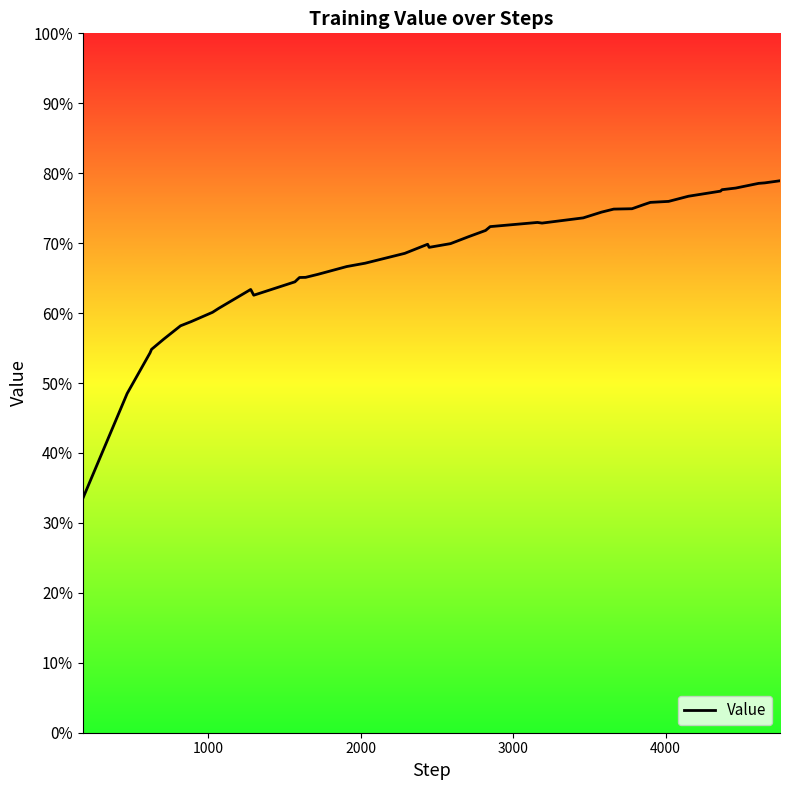

True or false: there are more than 2 points higher than both neighbors.

True